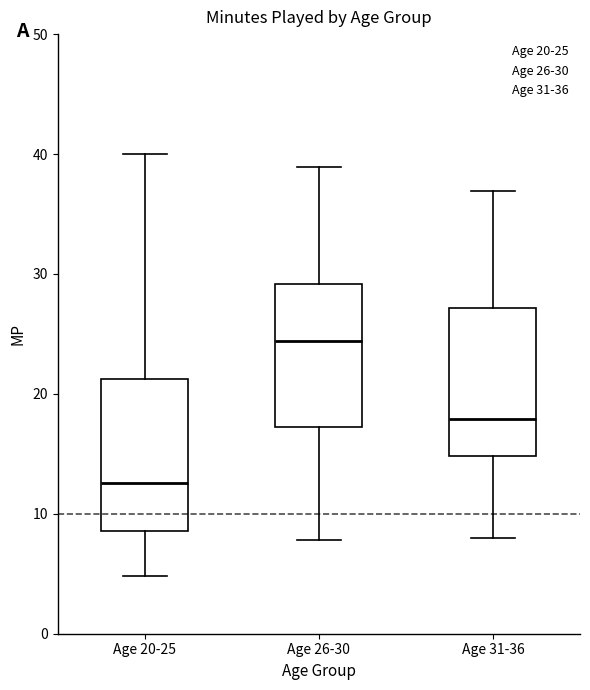

Reading left to right, read every box against the y-axis: the position of its median line, the range the box covers, and the ends of its whiskers. The values are not printed on the chart, so give them approximately, as read against the axis.

Age 20-25: median 13, box 9 to 21, whiskers 5 to 40
Age 26-30: median 24, box 17 to 29, whiskers 8 to 39
Age 31-36: median 18, box 15 to 27, whiskers 8 to 37